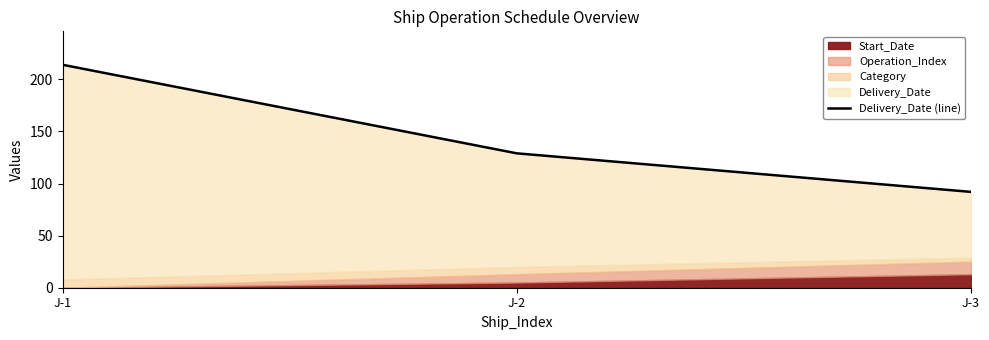

At which label does the data first exceed 129?

J-1